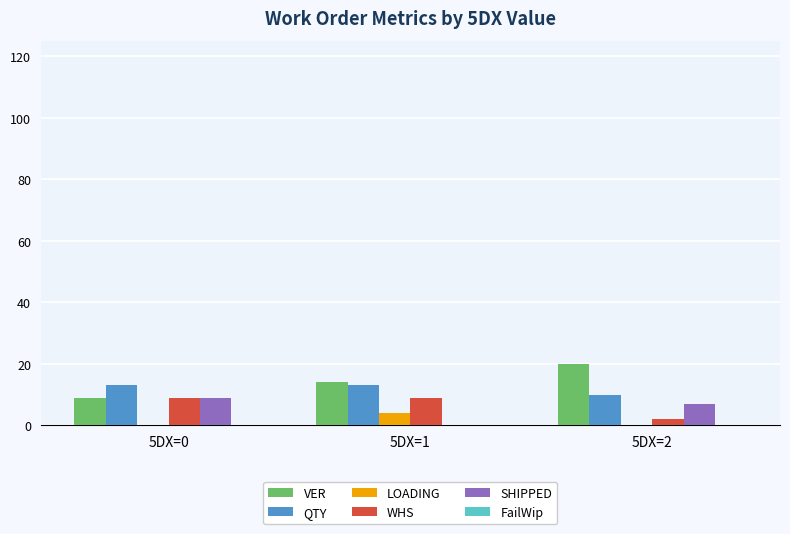

What is the sum of all SHIPPED values?

16